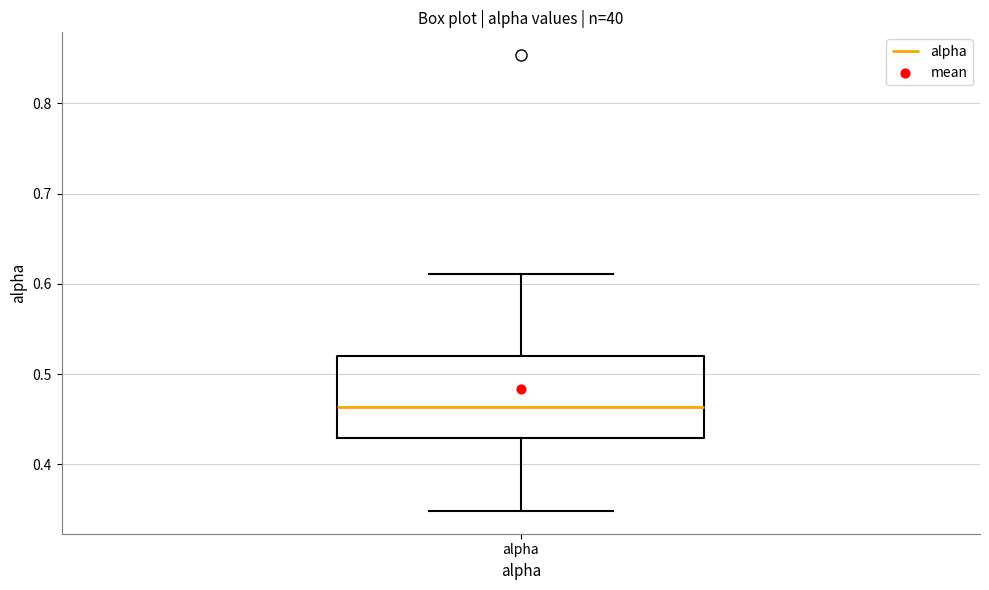

Read this box plot against the y-axis: the position of the median line, the range covered by the box, and the ends of both whiskers. The values are not printed on the chart, so give them approximately, as read against the axis.

median 0.46, box 0.43 to 0.52, whiskers 0.35 to 0.61